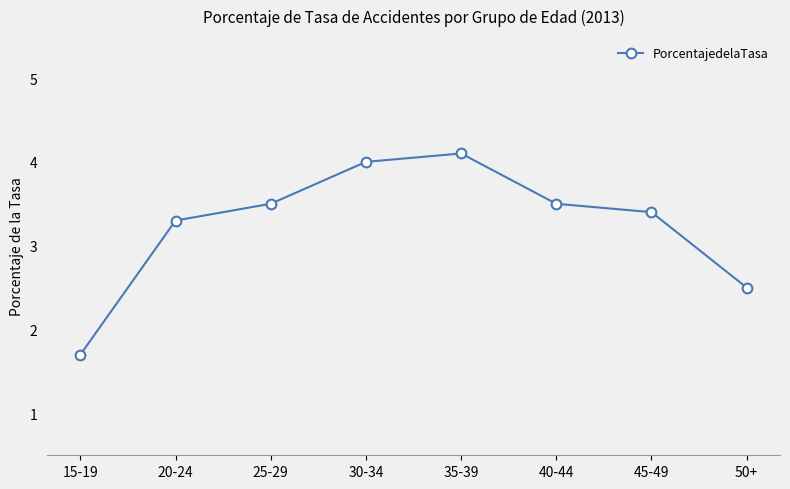

Is it true that the value at 50+ is 2.5?

True